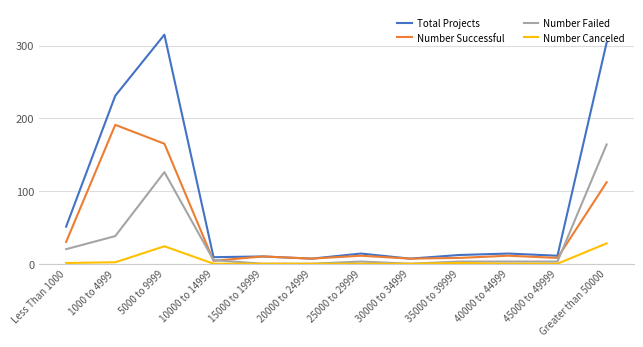

What position from the left is Greater than 50000?

12